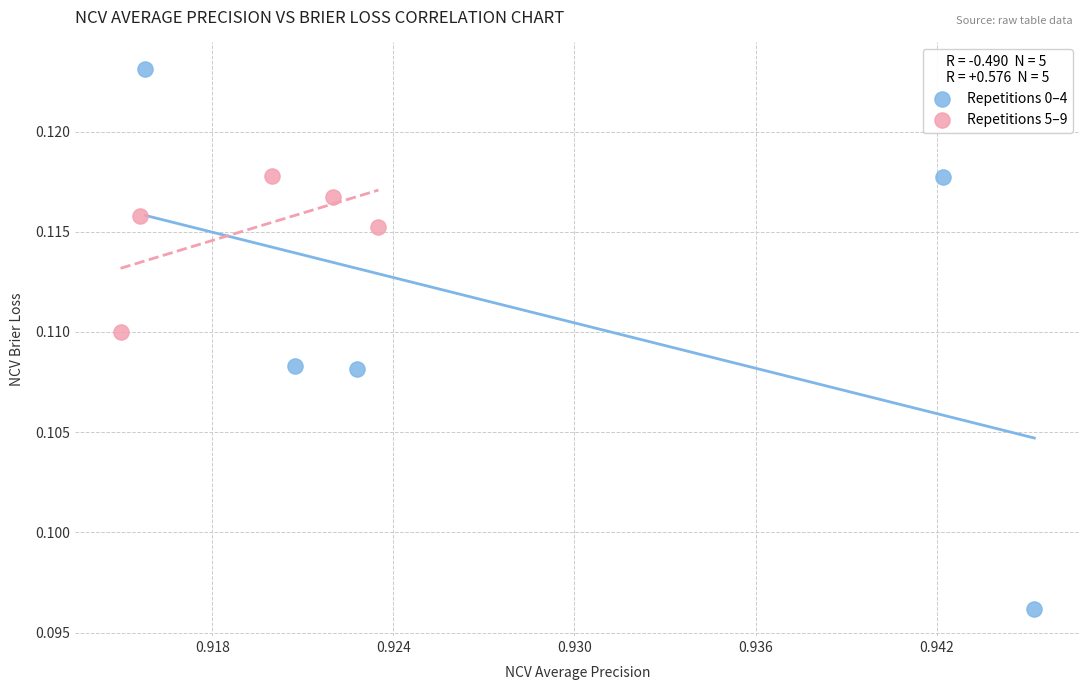

Which series contains the highest Y value?

Repetitions 0–4